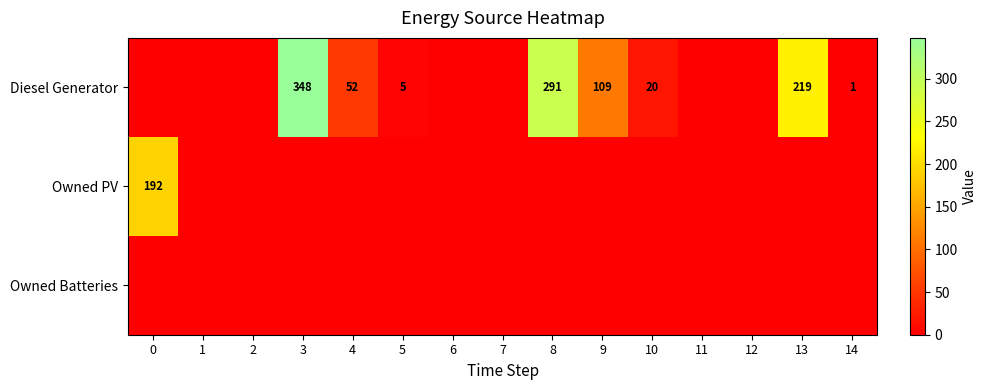

True or false: Diesel Generator has a value of 31 at 10.

False